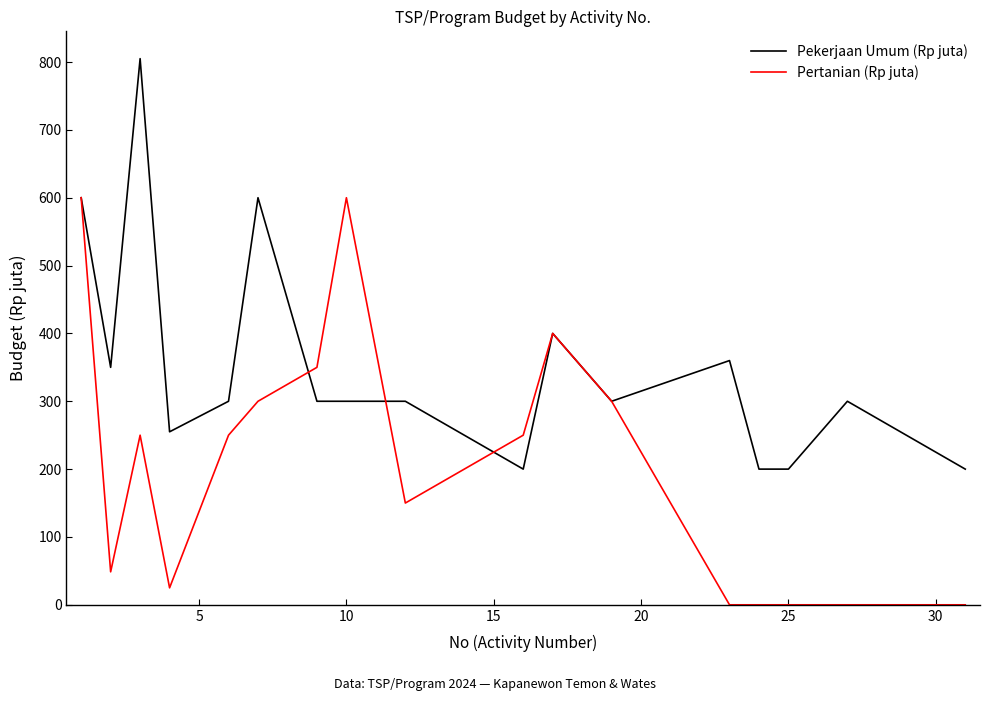

What is the lowest value of the Pekerjaan Umum (Rp juta) series?

200.0